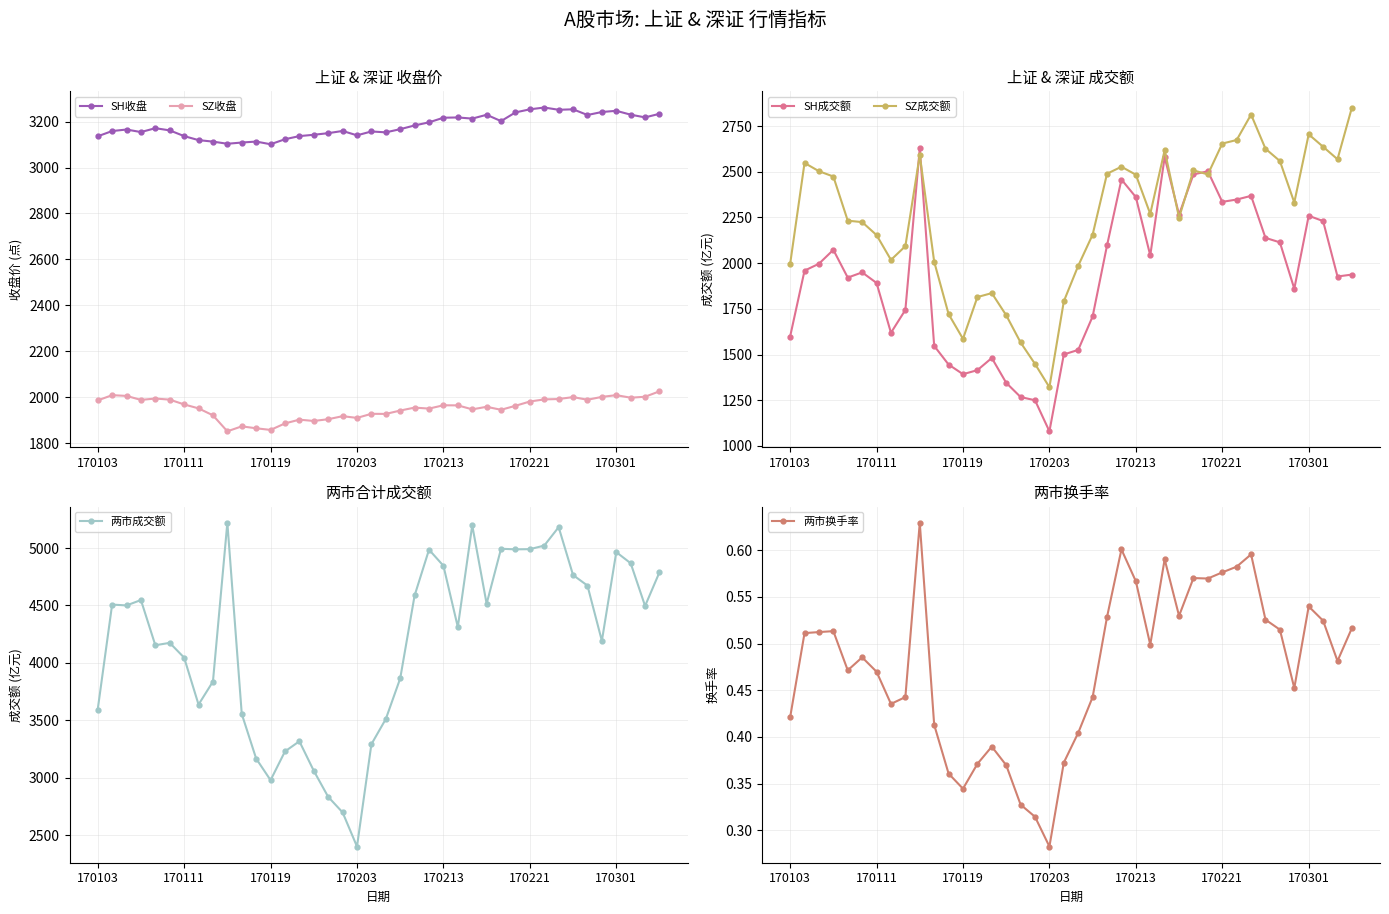

What value does the SH收盘 series have at 9?

3103.4